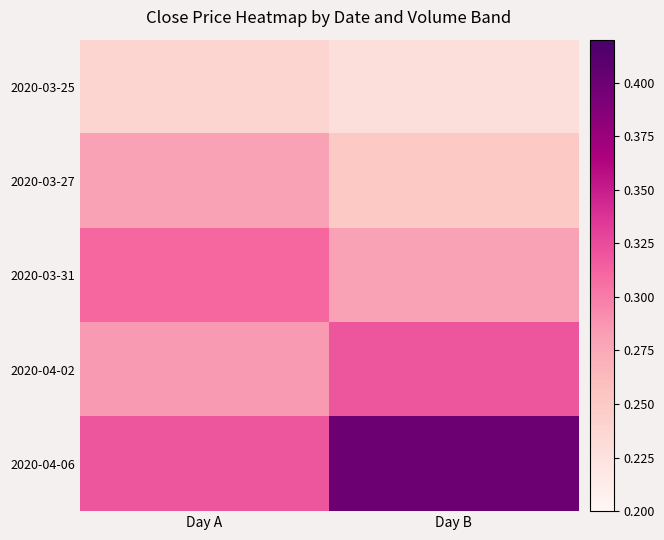

What is the greatest value displayed?

0.4